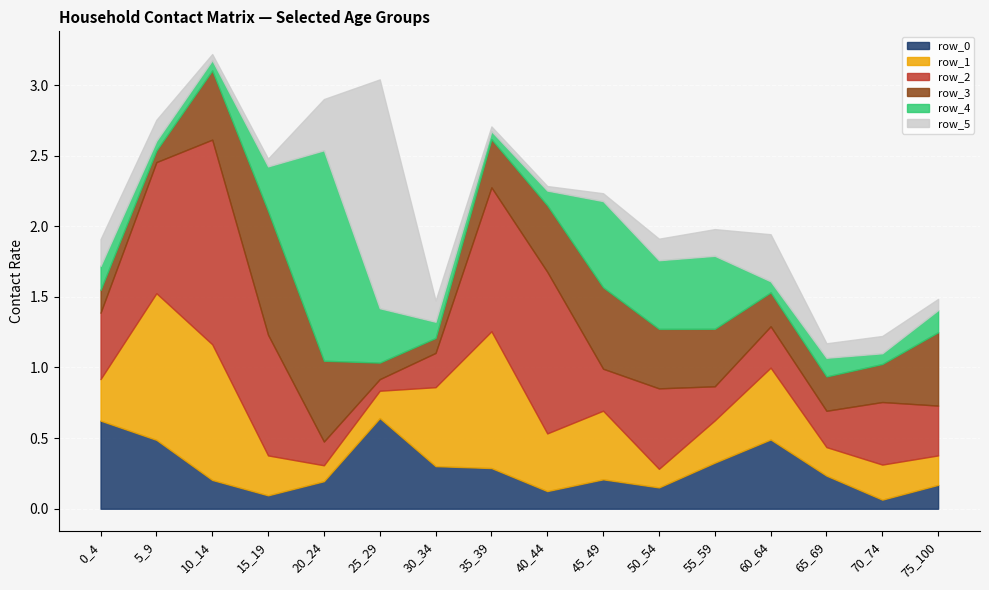

Rank the series at 75_100 from highest to lowest value.

row_3, row_2, row_1, row_0, row_4, row_5